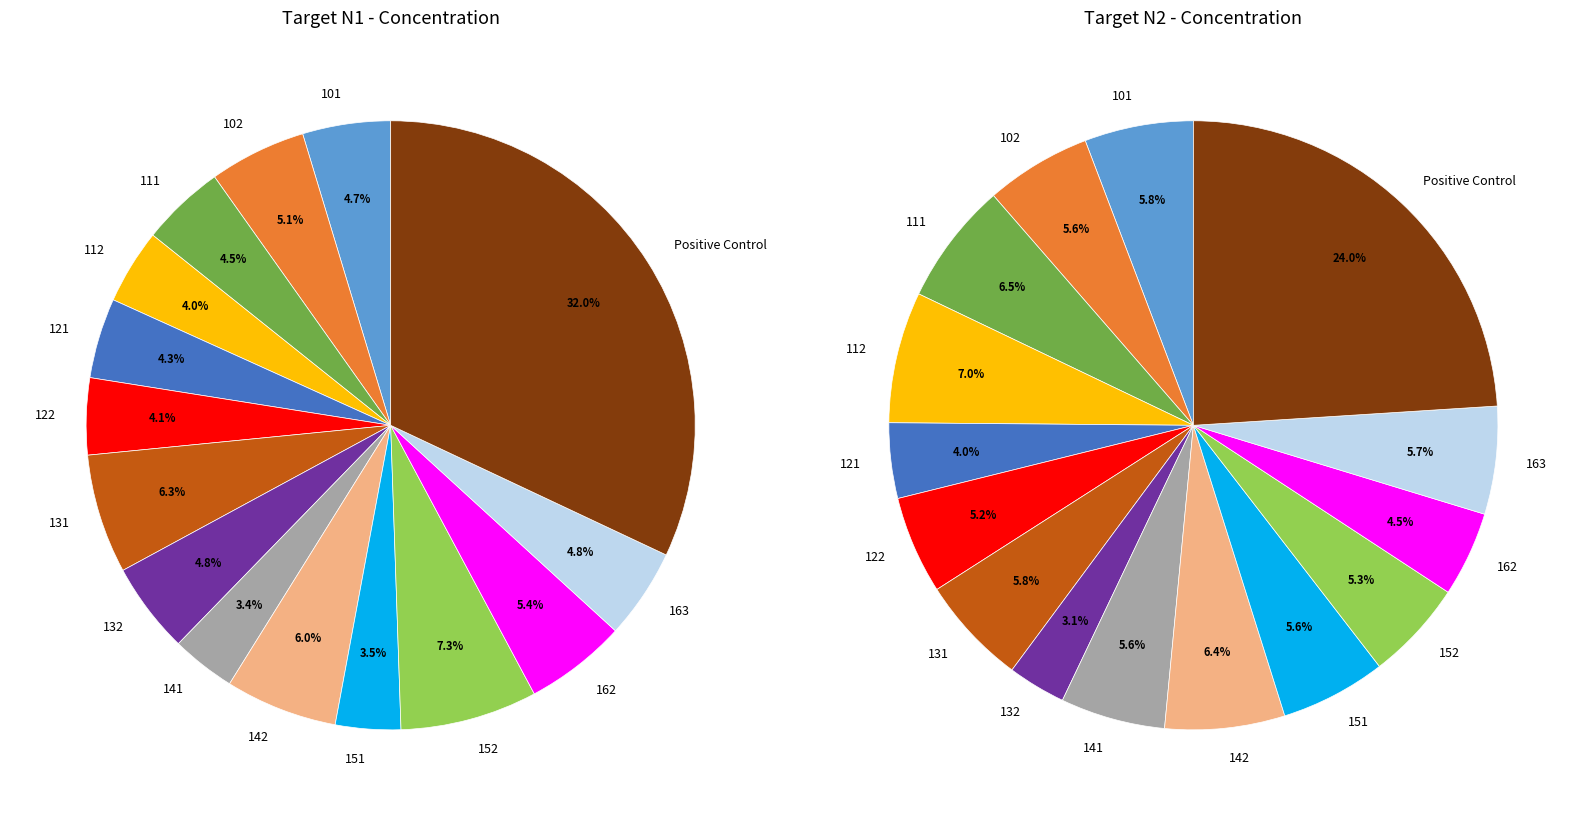

Which series has the largest range (max minus min)?

N1